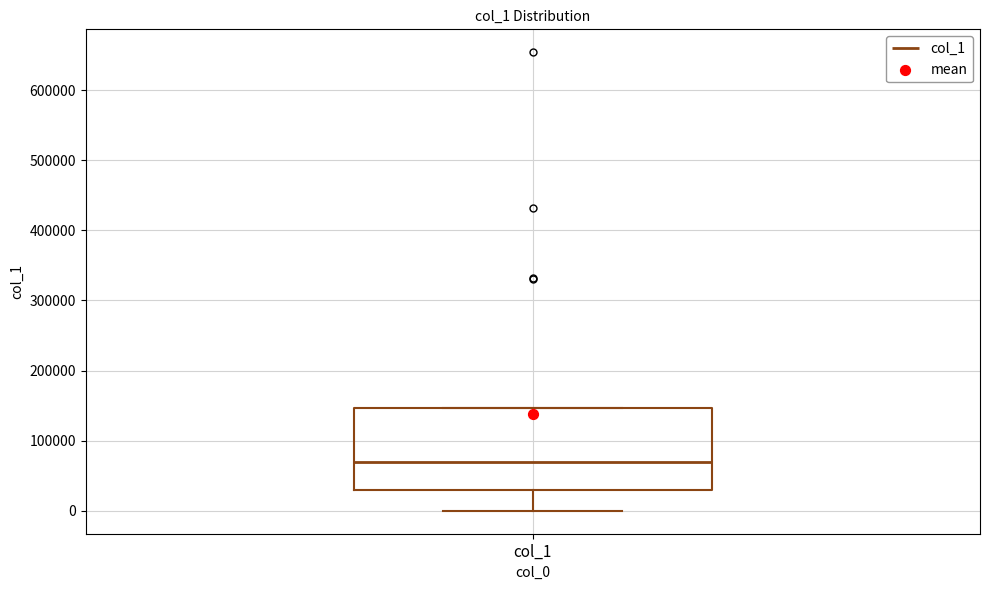

Read this box plot against the y-axis: the position of the median line, the range covered by the box, and the ends of both whiskers. The values are not printed on the chart, so give them approximately, as read against the axis.

median 70000, box 30000 to 150000, whiskers 0 to 150000